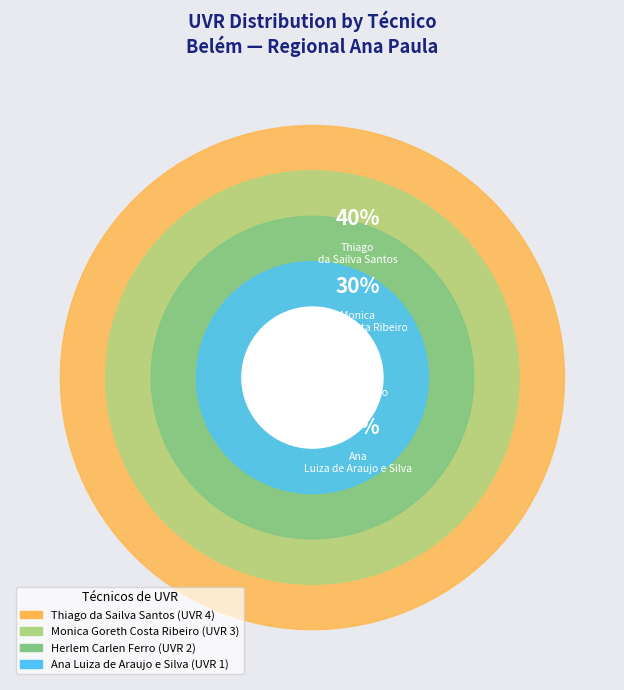

What is the change in value from Monica Goreth Costa Ribeiro to Thiago da Sailva Santos?

+1